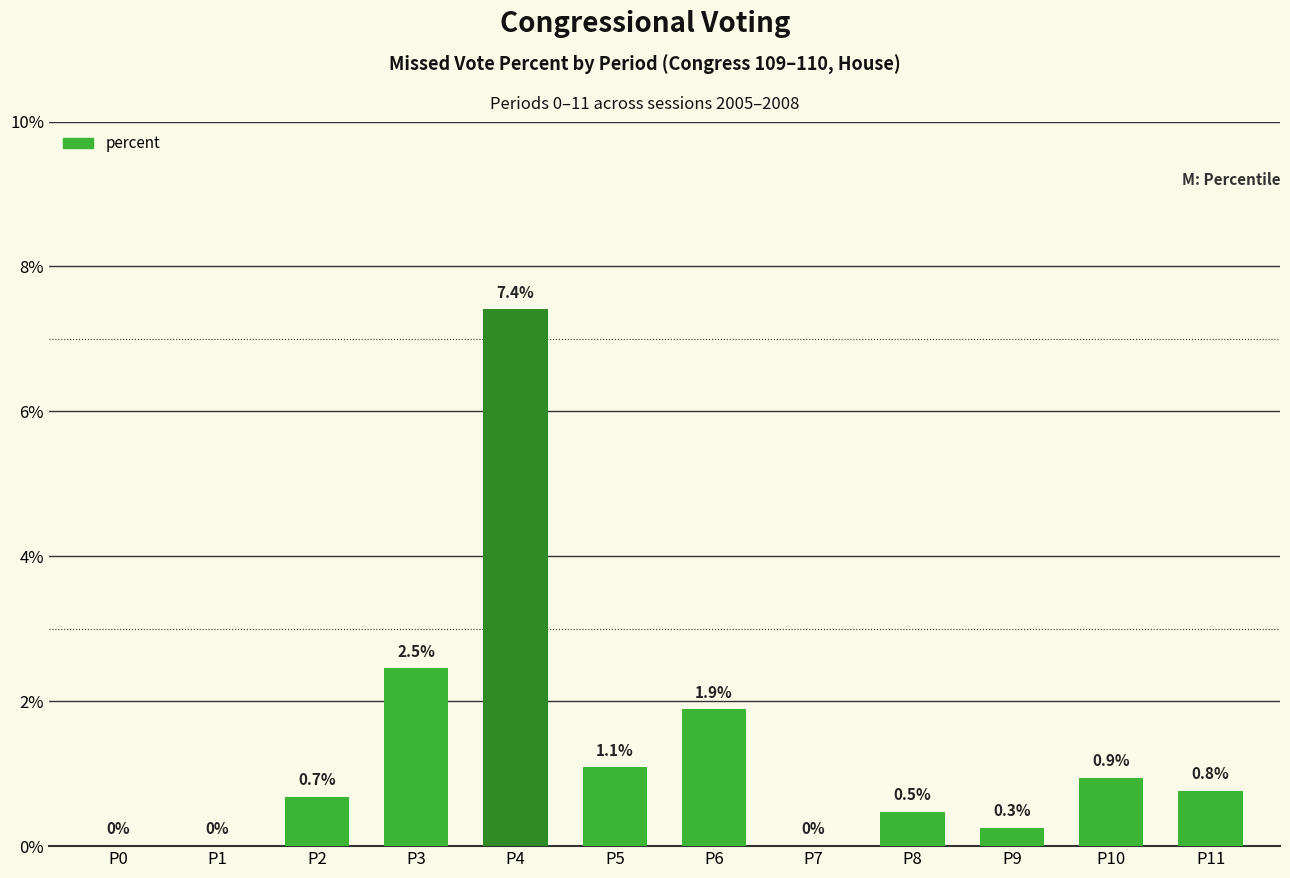

What is the ratio of the value at P2 to the value at P4?

0.1